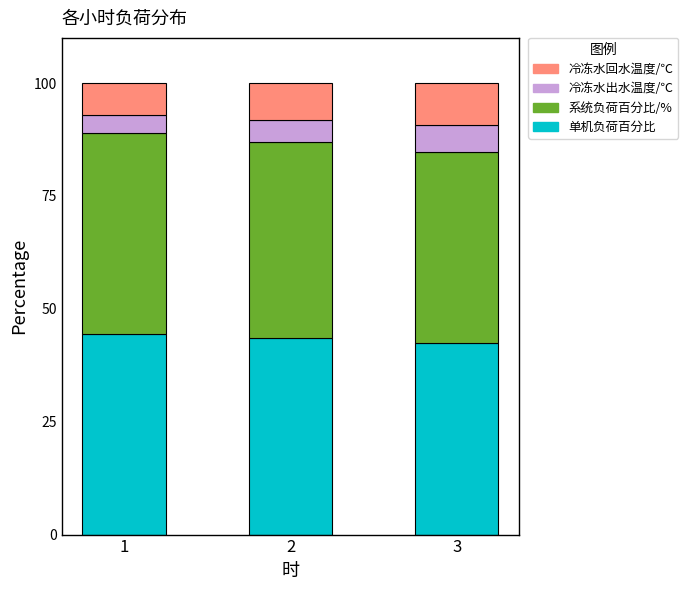

What is the total value across all series at 3?

100.0